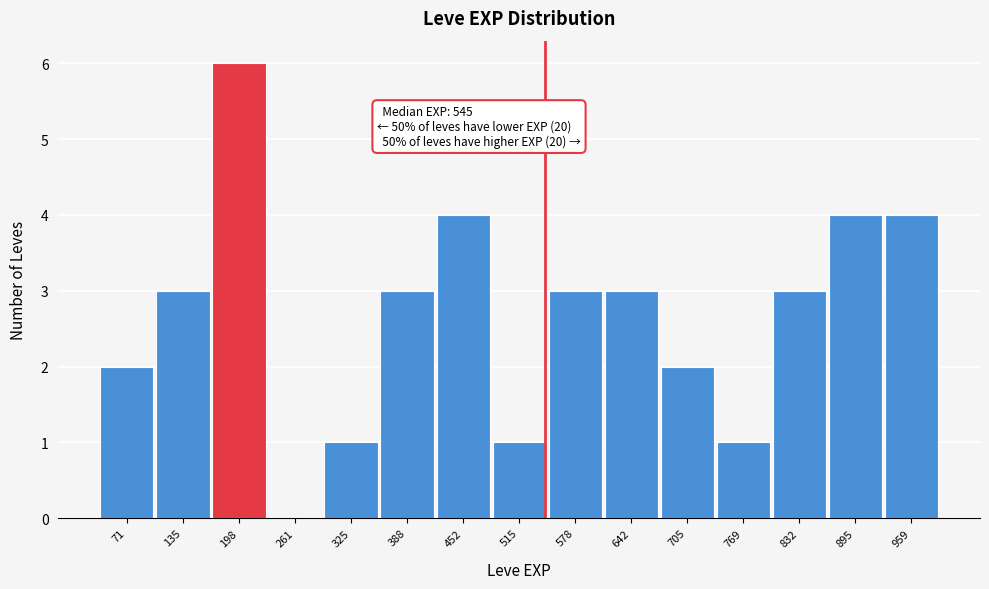

Which range on the x-axis has the tallest bar?

170 to 230